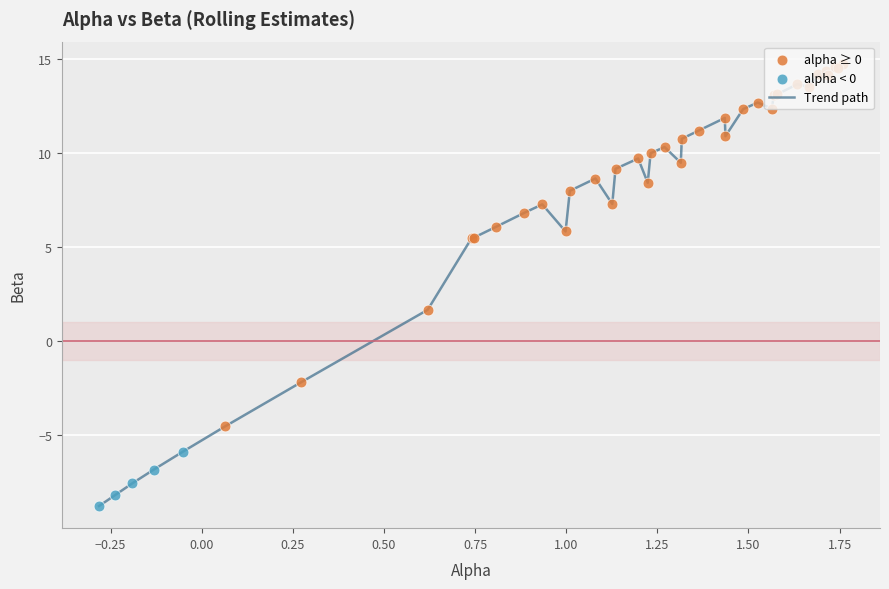

What is the minimum value shown in the chart?

-8.8